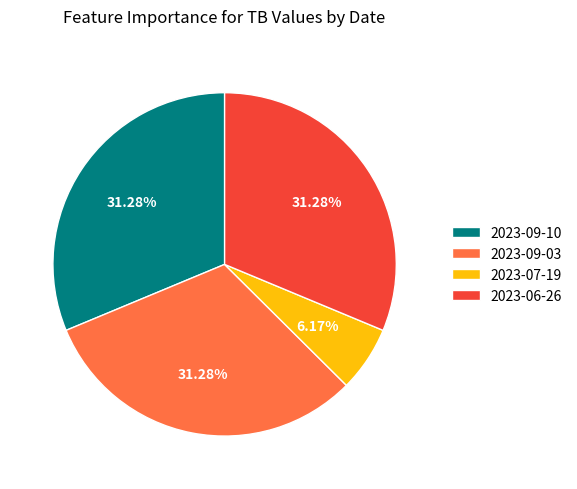

Is the sum of 2023-09-10 and 2023-06-26 greater than half?

Yes